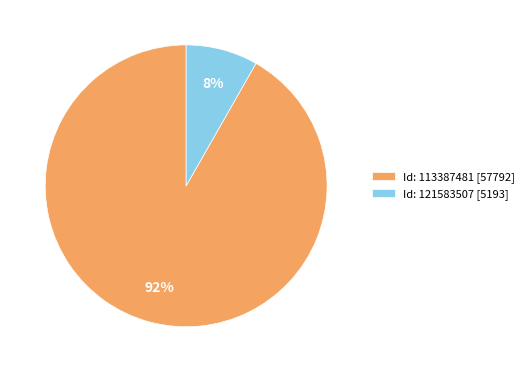

True or false: Id: 121583507 [5193] accounts for 21% of the total.

False